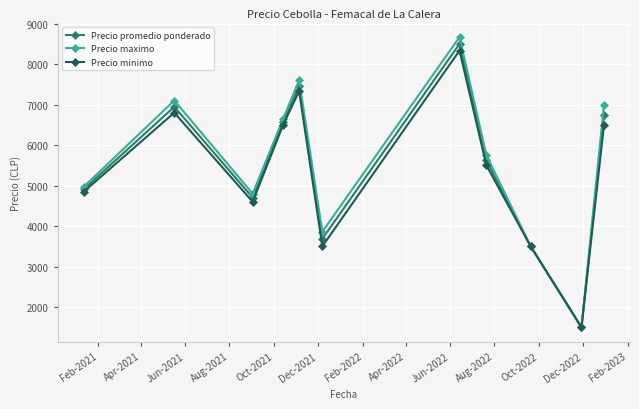

What is the smallest value displayed?

1500.0